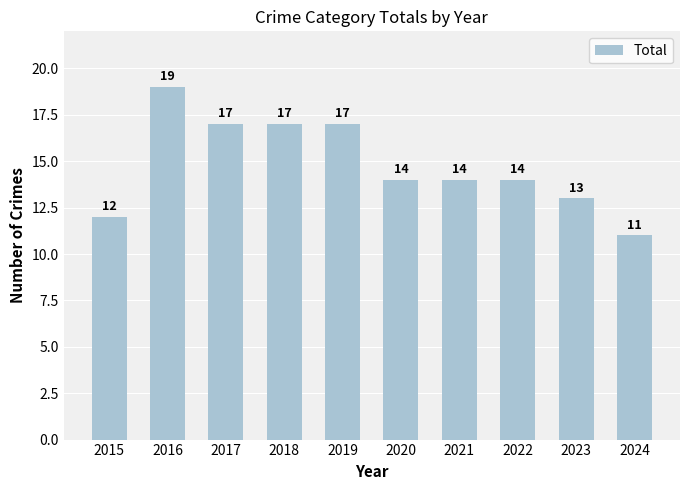

At which label does the data first exceed 14?

2016